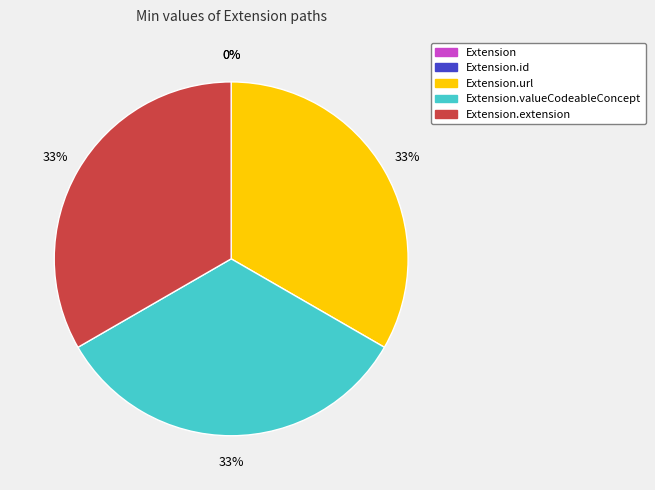

Which has a higher value, Extension.url or Extension.extension?

Extension.url